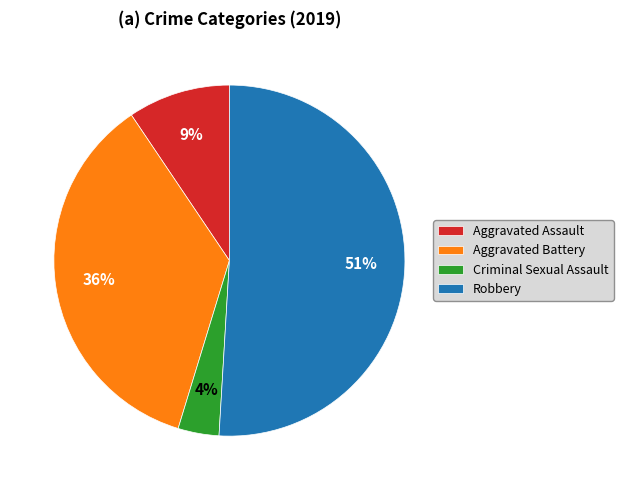

Is it true that Robbery is 37% of the pie?

False